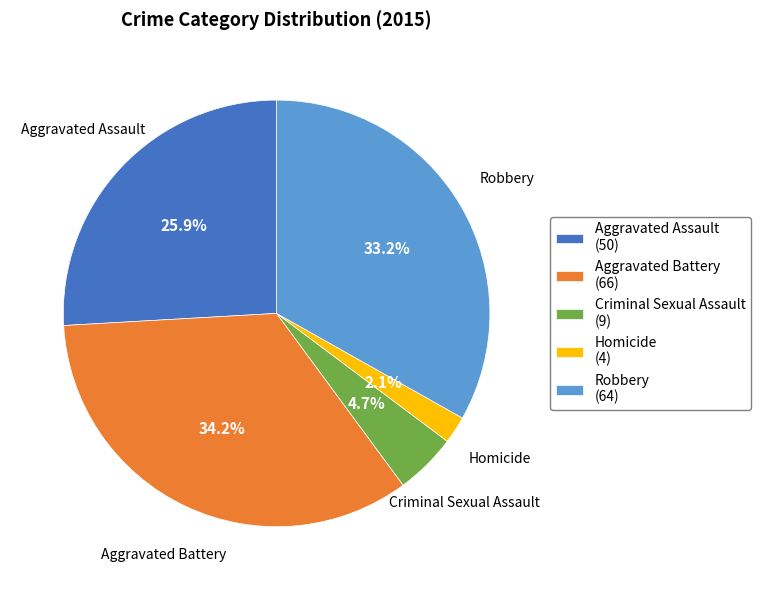

What is the smallest slice in the pie chart?

Homicide